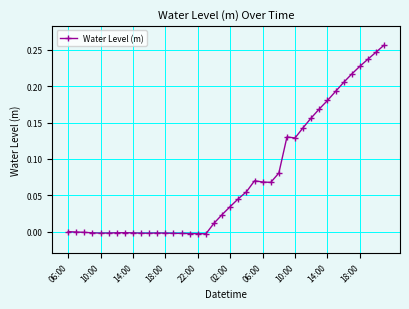

What is the sum of all values?

2.9